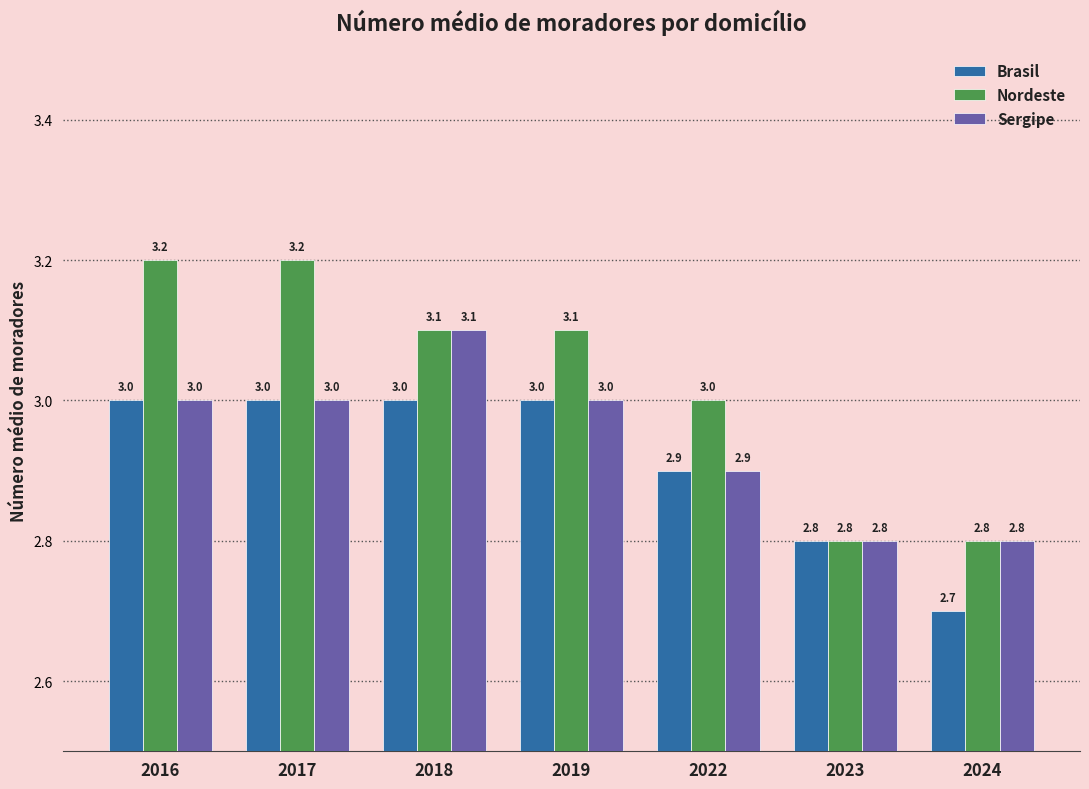

What is the maximum value for Nordeste?

3.2